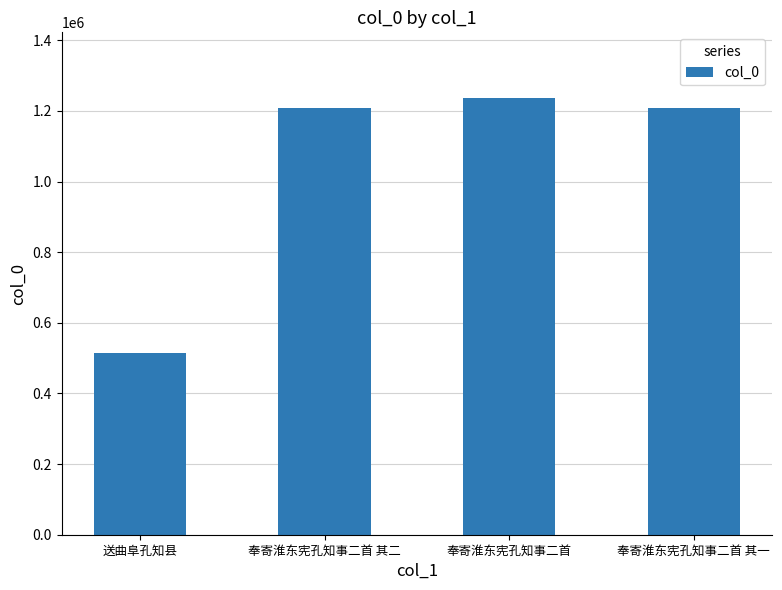

How many distinct data groups are displayed?

1